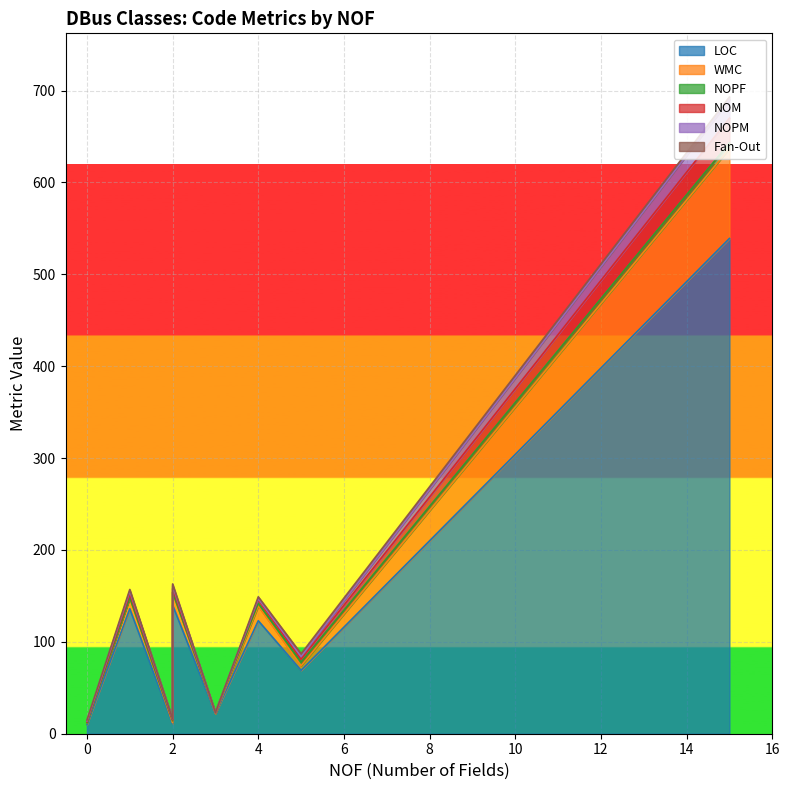

Reading left to right, what are all the values shown in this chart?

LOC: ServerBus=539	NameRequisition=11	ServerConnection=123	BusContext=22	DBusException=10	Server=69	UnixServer=140	TcpServer=136
WMC: ServerBus=98	NameRequisition=1	ServerConnection=16	BusContext=0	DBusException=2	Server=5	UnixServer=14	TcpServer=12
NOPF: ServerBus=6	NameRequisition=2	ServerConnection=3	BusContext=1	DBusException=0	Server=4	UnixServer=0	TcpServer=0
NOM: ServerBus=27	NameRequisition=1	ServerConnection=4	BusContext=0	DBusException=1	Server=3	UnixServer=4	TcpServer=4
NOPM: ServerBus=20	NameRequisition=1	ServerConnection=1	BusContext=0	DBusException=1	Server=3	UnixServer=3	TcpServer=3
Fan-Out: ServerBus=3	NameRequisition=0	ServerConnection=2	BusContext=0	DBusException=1	Server=3	UnixServer=2	TcpServer=2